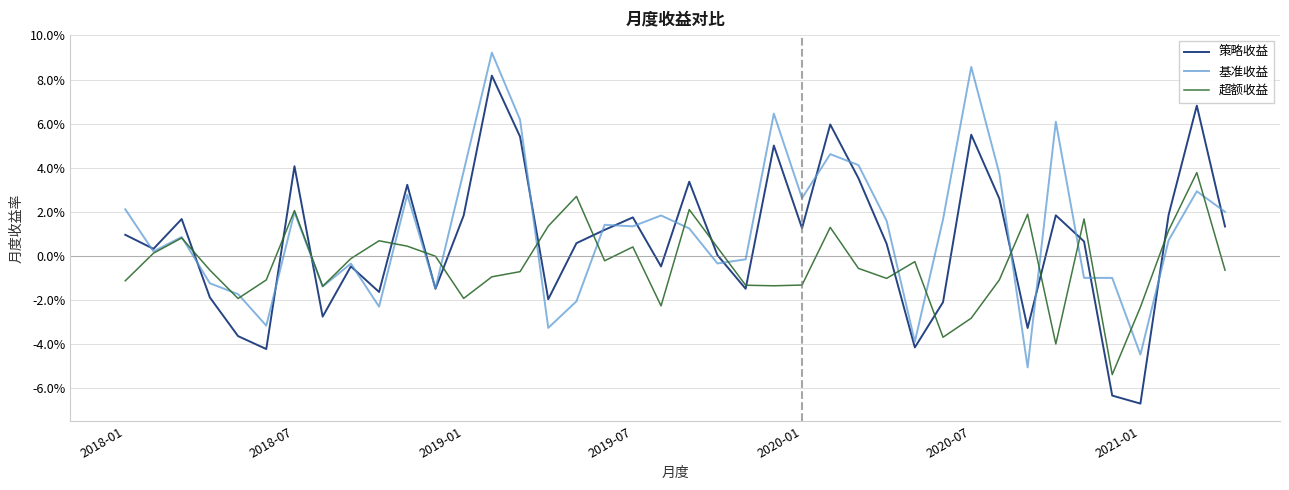

What are all the series names shown in the legend?

策略收益, 基准收益, 超额收益